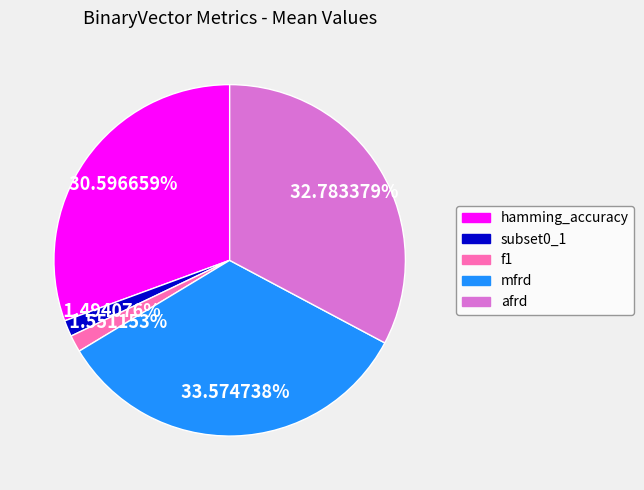

What is the largest slice in the pie chart?

mfrd